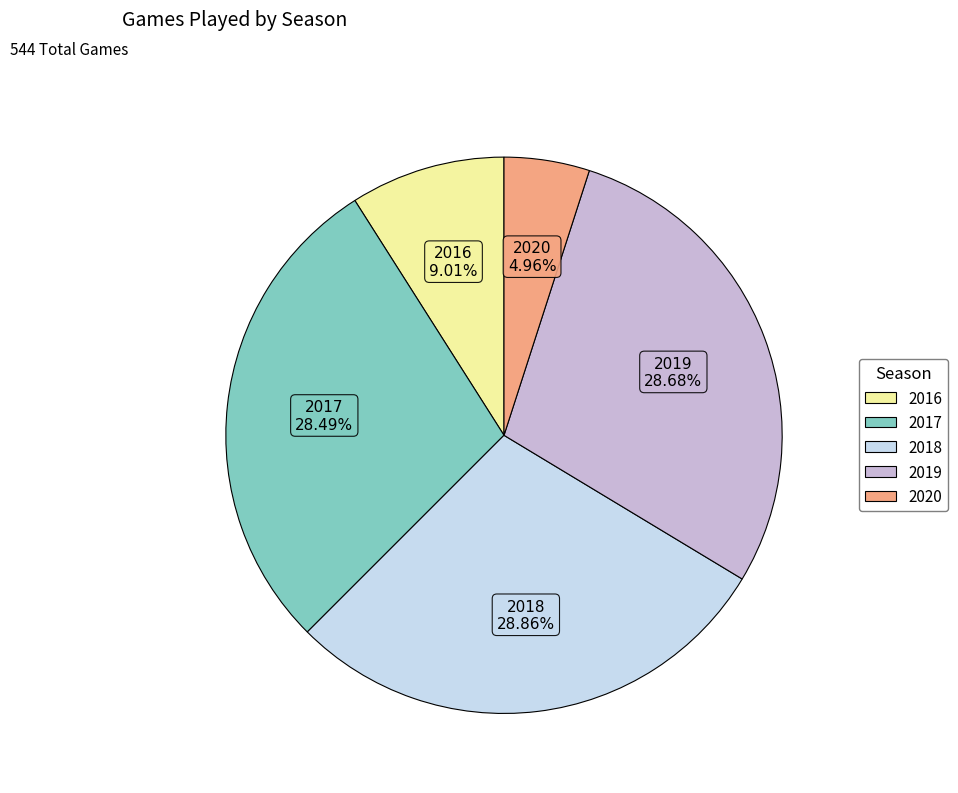

How many segments does this pie chart have?

5